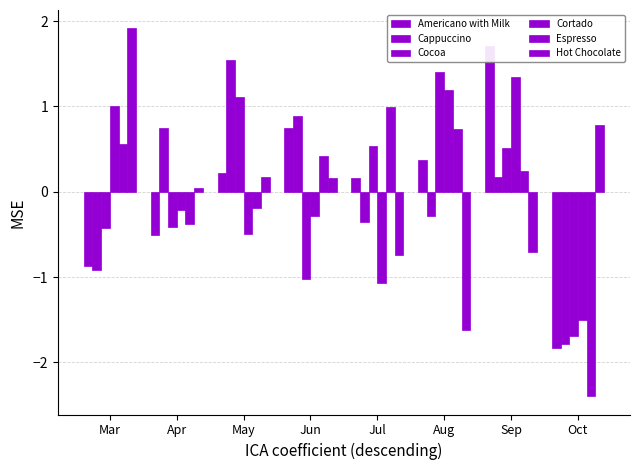

Are the bars grouped side by side (vs. stacked)?

Yes